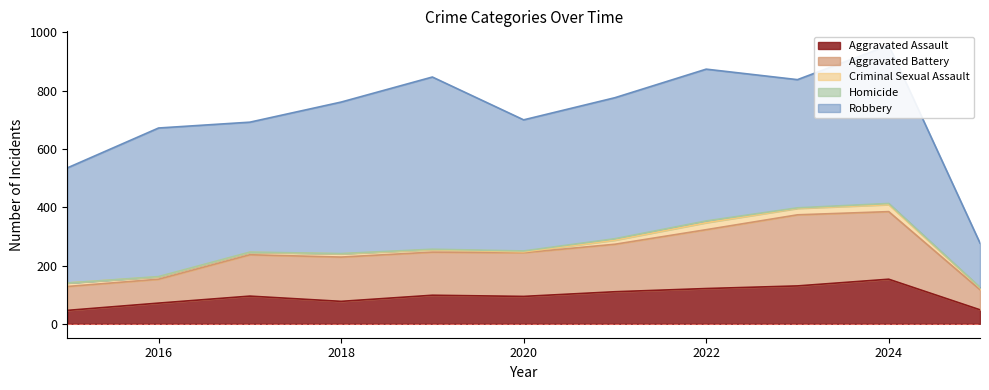

How many categories are shown in the chart?

11